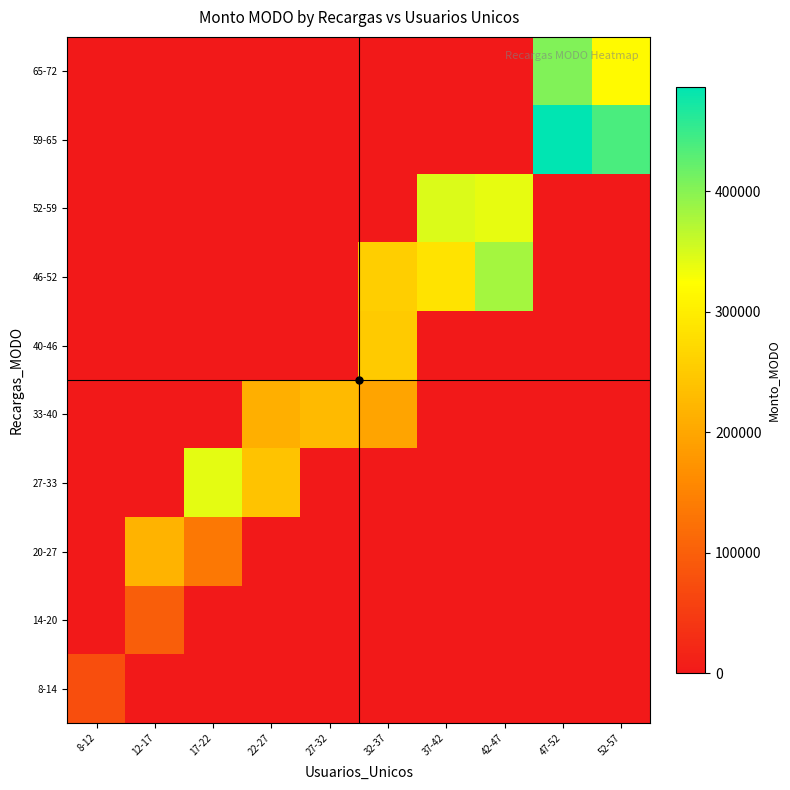

At which category is the sum across all series the highest?

47-52